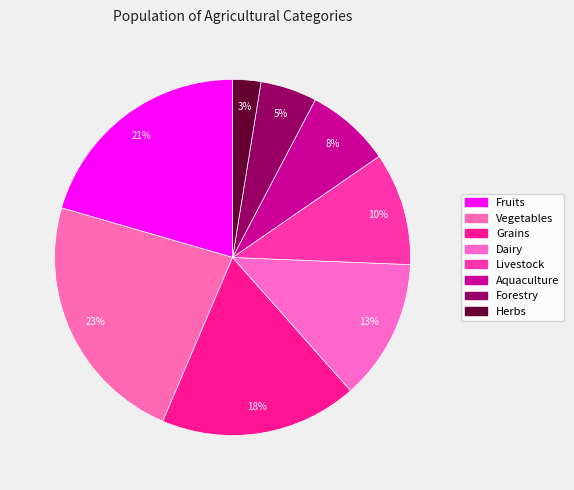

Does Grains represent more than half of the total?

No